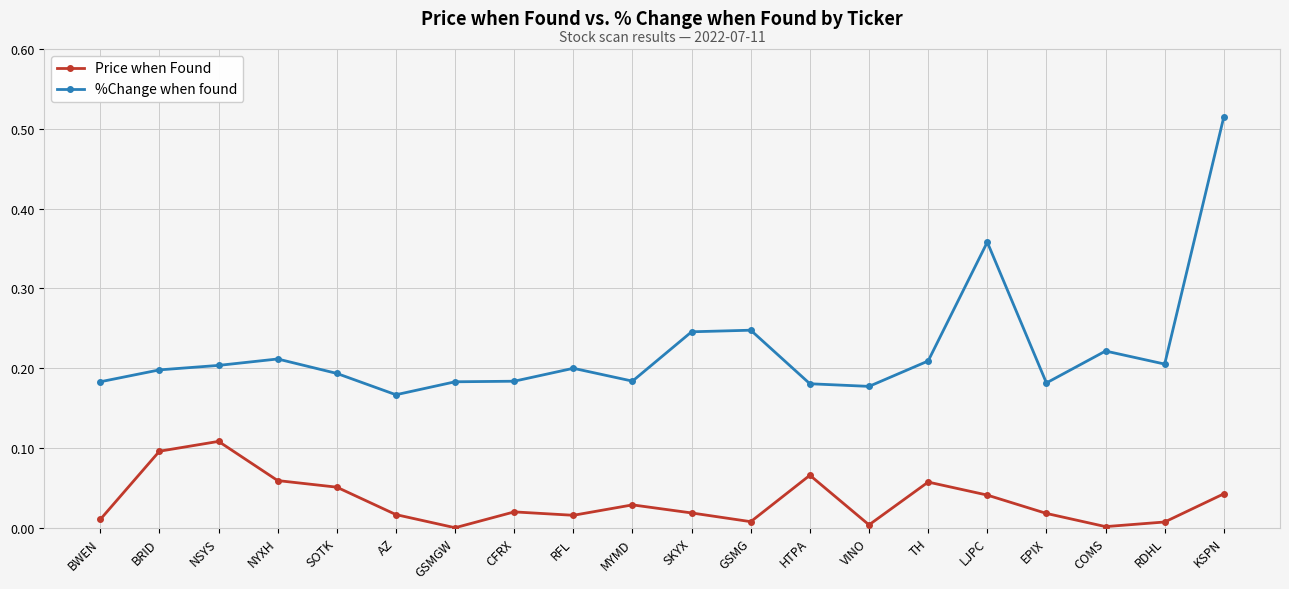

True or false: Price when Found has more than 0 interior local peaks.

True